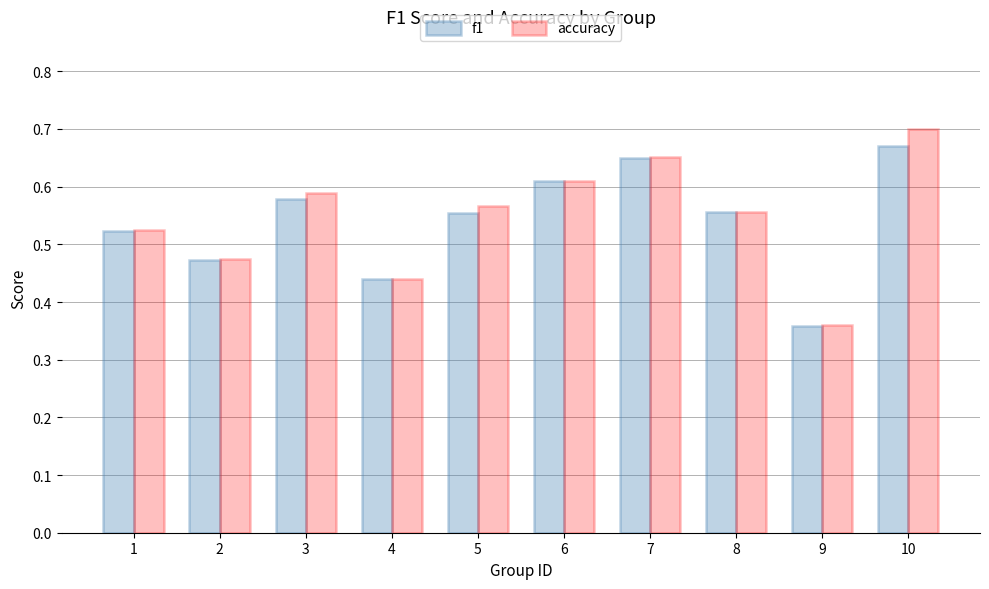

Is it true that accuracy equals 0.8 at 8?

False